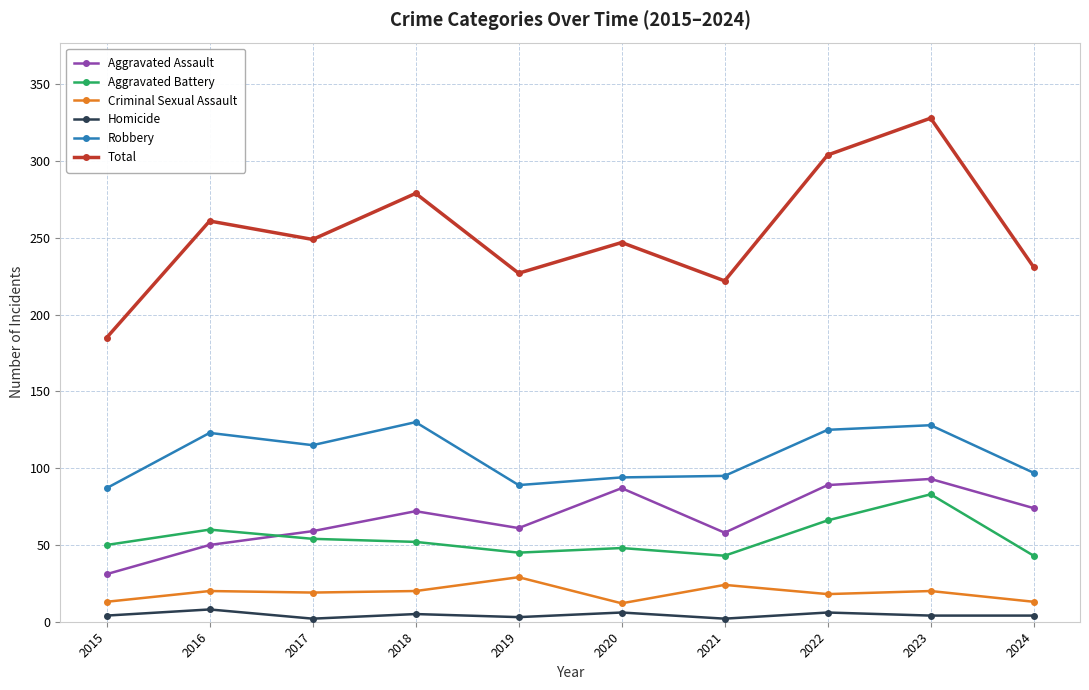

What is the sum of all Homicide values?

44